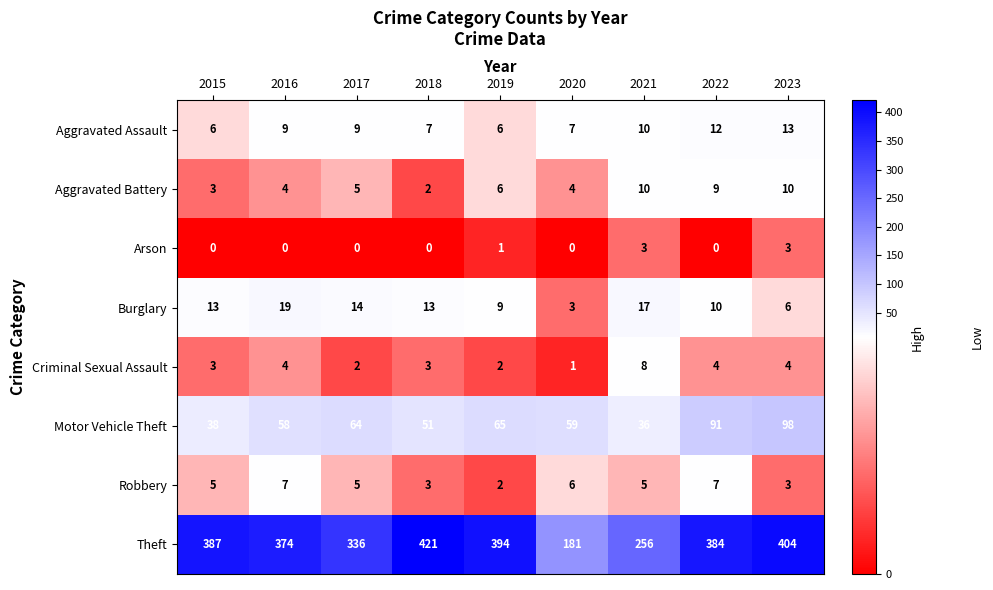

True or false: Robbery has a value of 7 at 2016.

True